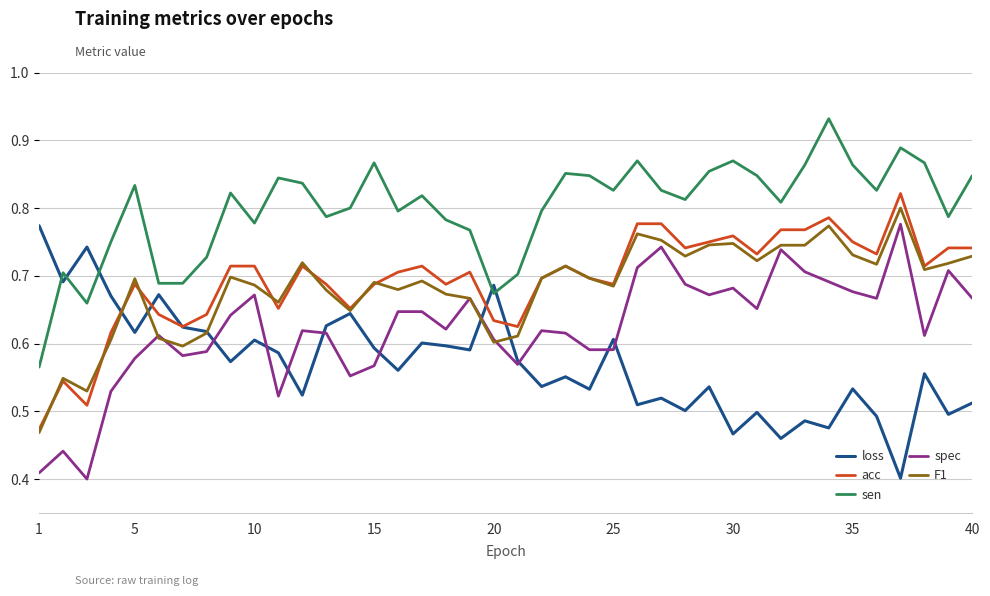

After their last crossing, which series has the higher values: sen or loss?

sen